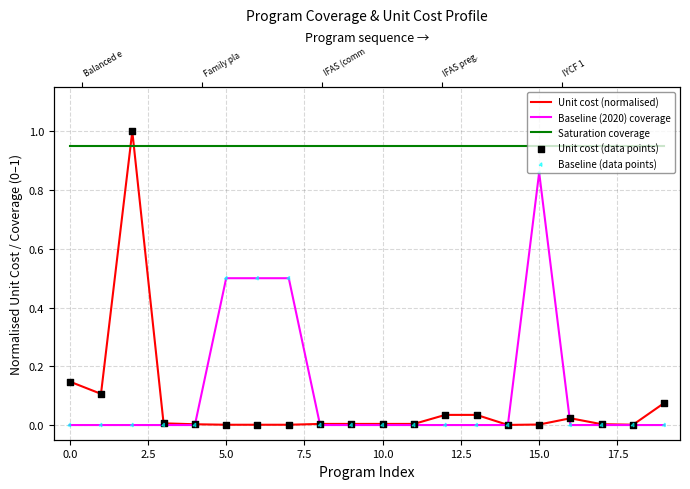

What are all the series names shown in the legend?

Unit cost (normalised), Baseline (2020) coverage, Saturation coverage, Unit cost (data points), Baseline (data points)